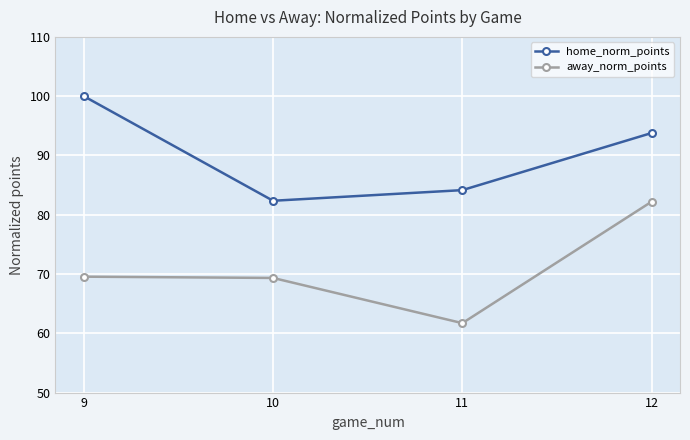

What value does the home_norm_points series have at 11?

84.2